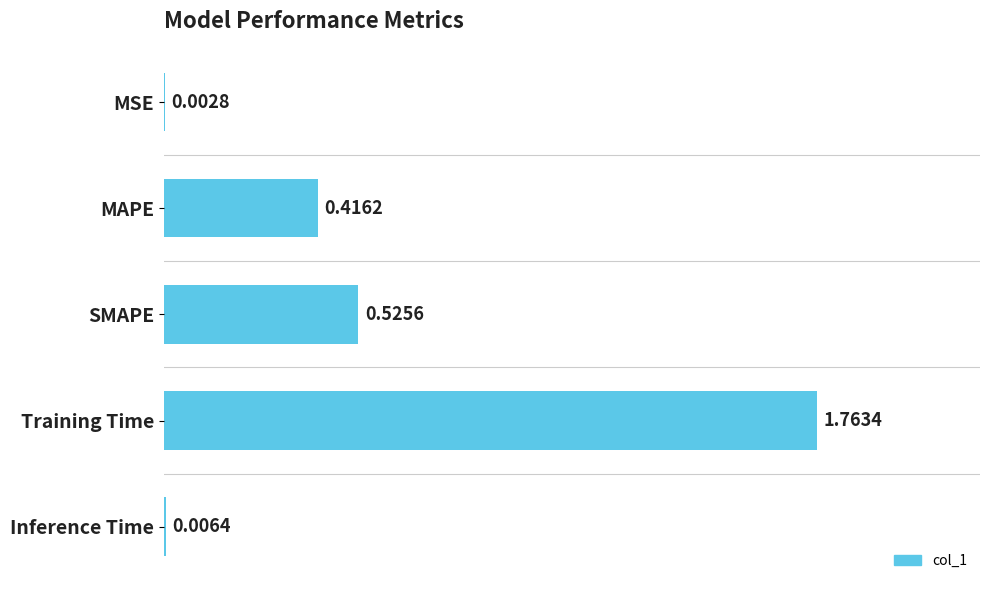

At which category does the chart reach its peak across all series?

Training Time